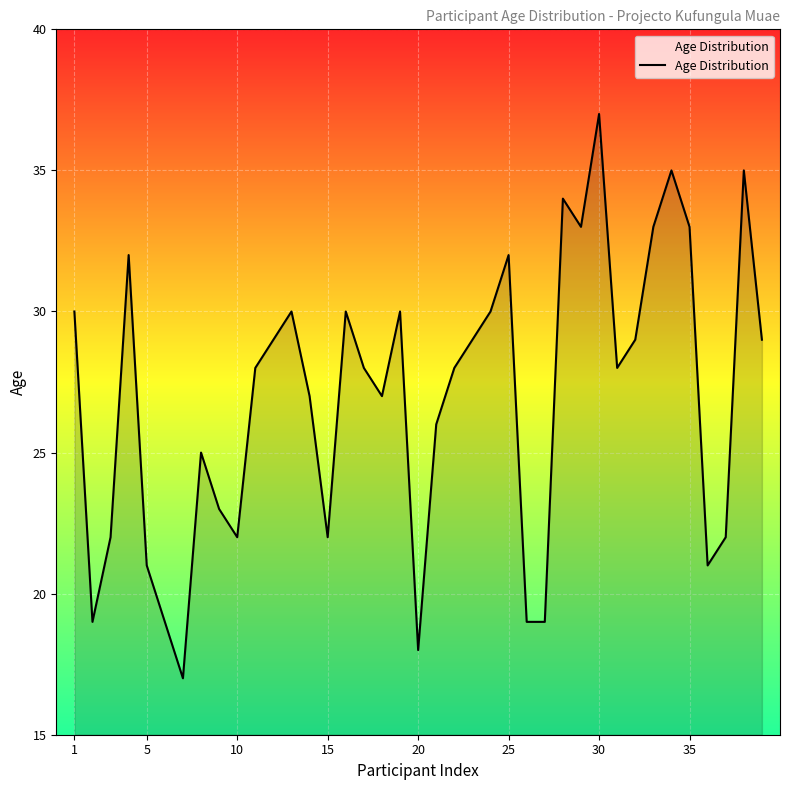

Does the chart display data point markers on the line(s)?

No